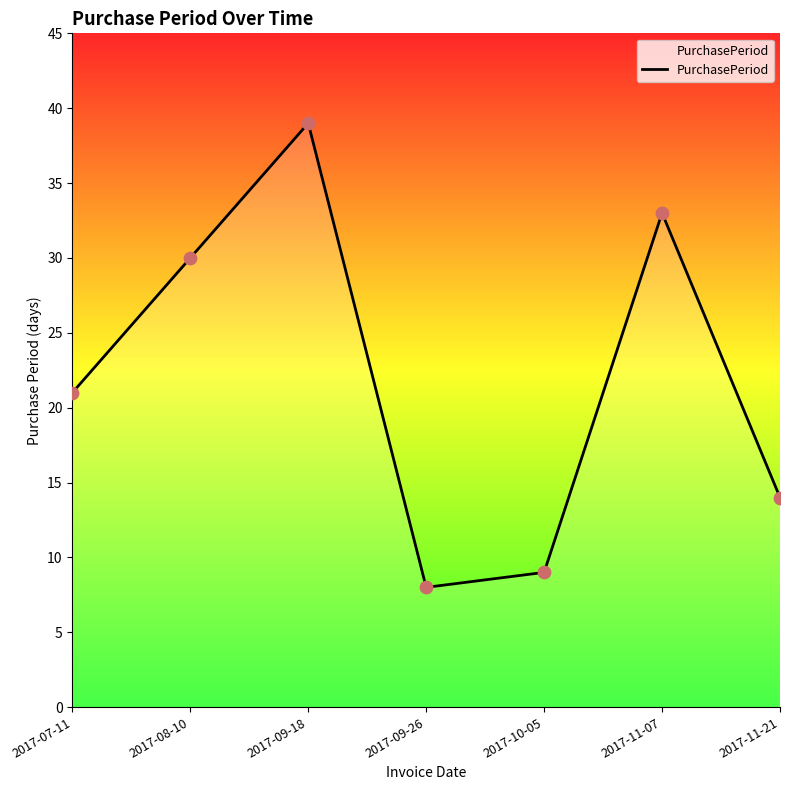

Approximately how many times larger is the value at 2017-11-21 compared to 2017-08-10?

0.5